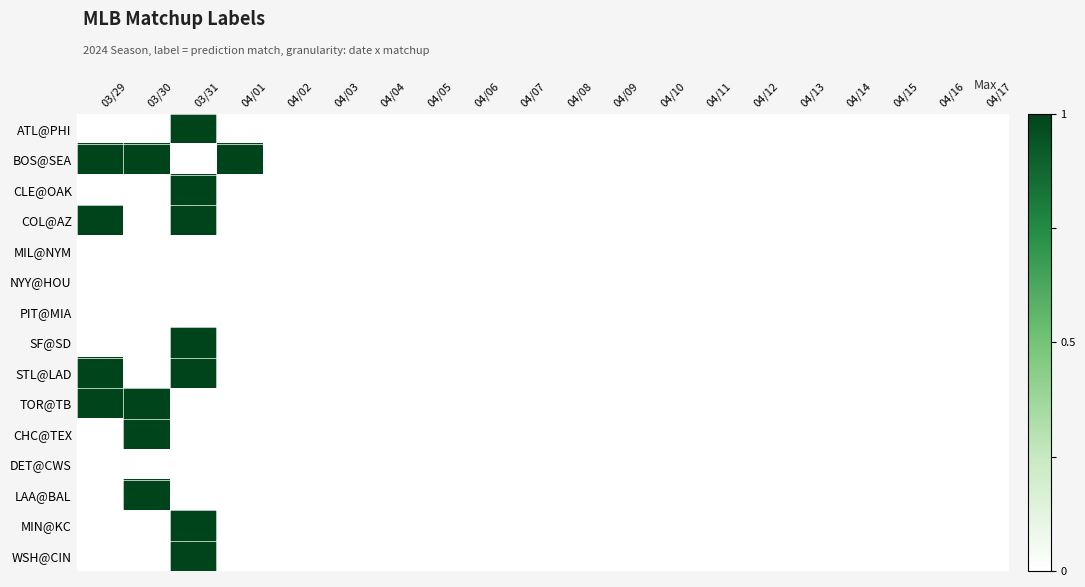

Reading left to right, list all the values displayed in this chart.

ATL@PHI: 03/29=0	03/30=0	03/31=1	04/01=0	04/02=0	04/03=0	04/04=0	04/05=0	04/06=0	04/07=0	04/08=0	04/09=0	04/10=0	04/11=0	04/12=0	04/13=0	04/14=0	04/15=0	04/16=0	04/17=0
BOS@SEA: 03/29=1	03/30=1	03/31=0	04/01=1	04/02=0	04/03=0	04/04=0	04/05=0	04/06=0	04/07=0	04/08=0	04/09=0	04/10=0	04/11=0	04/12=0	04/13=0	04/14=0	04/15=0	04/16=0	04/17=0
CLE@OAK: 03/29=0	03/30=0	03/31=1	04/01=0	04/02=0	04/03=0	04/04=0	04/05=0	04/06=0	04/07=0	04/08=0	04/09=0	04/10=0	04/11=0	04/12=0	04/13=0	04/14=0	04/15=0	04/16=0	04/17=0
COL@AZ: 03/29=1	03/30=0	03/31=1	04/01=0	04/02=0	04/03=0	04/04=0	04/05=0	04/06=0	04/07=0	04/08=0	04/09=0	04/10=0	04/11=0	04/12=0	04/13=0	04/14=0	04/15=0	04/16=0	04/17=0
MIL@NYM: 03/29=0	03/30=0	03/31=0	04/01=0	04/02=0	04/03=0	04/04=0	04/05=0	04/06=0	04/07=0	04/08=0	04/09=0	04/10=0	04/11=0	04/12=0	04/13=0	04/14=0	04/15=0	04/16=0	04/17=0
NYY@HOU: 03/29=0	03/30=0	03/31=0	04/01=0	04/02=0	04/03=0	04/04=0	04/05=0	04/06=0	04/07=0	04/08=0	04/09=0	04/10=0	04/11=0	04/12=0	04/13=0	04/14=0	04/15=0	04/16=0	04/17=0
PIT@MIA: 03/29=0	03/30=0	03/31=0	04/01=0	04/02=0	04/03=0	04/04=0	04/05=0	04/06=0	04/07=0	04/08=0	04/09=0	04/10=0	04/11=0	04/12=0	04/13=0	04/14=0	04/15=0	04/16=0	04/17=0
SF@SD: 03/29=0	03/30=0	03/31=1	04/01=0	04/02=0	04/03=0	04/04=0	04/05=0	04/06=0	04/07=0	04/08=0	04/09=0	04/10=0	04/11=0	04/12=0	04/13=0	04/14=0	04/15=0	04/16=0	04/17=0
STL@LAD: 03/29=1	03/30=0	03/31=1	04/01=0	04/02=0	04/03=0	04/04=0	04/05=0	04/06=0	04/07=0	04/08=0	04/09=0	04/10=0	04/11=0	04/12=0	04/13=0	04/14=0	04/15=0	04/16=0	04/17=0
TOR@TB: 03/29=1	03/30=1	03/31=0	04/01=0	04/02=0	04/03=0	04/04=0	04/05=0	04/06=0	04/07=0	04/08=0	04/09=0	04/10=0	04/11=0	04/12=0	04/13=0	04/14=0	04/15=0	04/16=0	04/17=0
CHC@TEX: 03/29=0	03/30=1	03/31=0	04/01=0	04/02=0	04/03=0	04/04=0	04/05=0	04/06=0	04/07=0	04/08=0	04/09=0	04/10=0	04/11=0	04/12=0	04/13=0	04/14=0	04/15=0	04/16=0	04/17=0
DET@CWS: 03/29=0	03/30=0	03/31=0	04/01=0	04/02=0	04/03=0	04/04=0	04/05=0	04/06=0	04/07=0	04/08=0	04/09=0	04/10=0	04/11=0	04/12=0	04/13=0	04/14=0	04/15=0	04/16=0	04/17=0
LAA@BAL: 03/29=0	03/30=1	03/31=0	04/01=0	04/02=0	04/03=0	04/04=0	04/05=0	04/06=0	04/07=0	04/08=0	04/09=0	04/10=0	04/11=0	04/12=0	04/13=0	04/14=0	04/15=0	04/16=0	04/17=0
MIN@KC: 03/29=0	03/30=0	03/31=1	04/01=0	04/02=0	04/03=0	04/04=0	04/05=0	04/06=0	04/07=0	04/08=0	04/09=0	04/10=0	04/11=0	04/12=0	04/13=0	04/14=0	04/15=0	04/16=0	04/17=0
WSH@CIN: 03/29=0	03/30=0	03/31=1	04/01=0	04/02=0	04/03=0	04/04=0	04/05=0	04/06=0	04/07=0	04/08=0	04/09=0	04/10=0	04/11=0	04/12=0	04/13=0	04/14=0	04/15=0	04/16=0	04/17=0